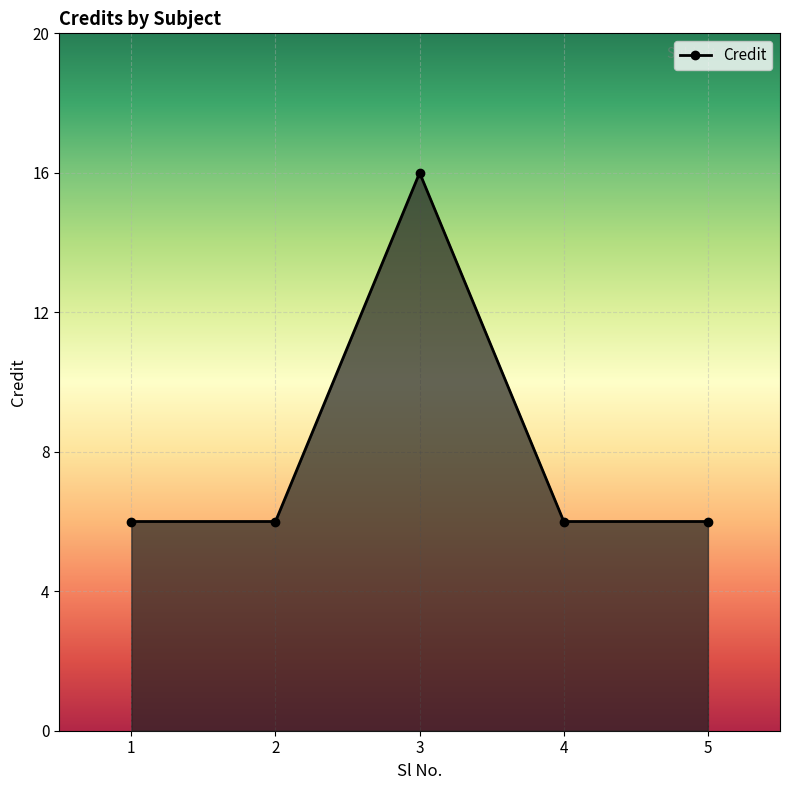

Which has a higher value, 5 or 3?

3